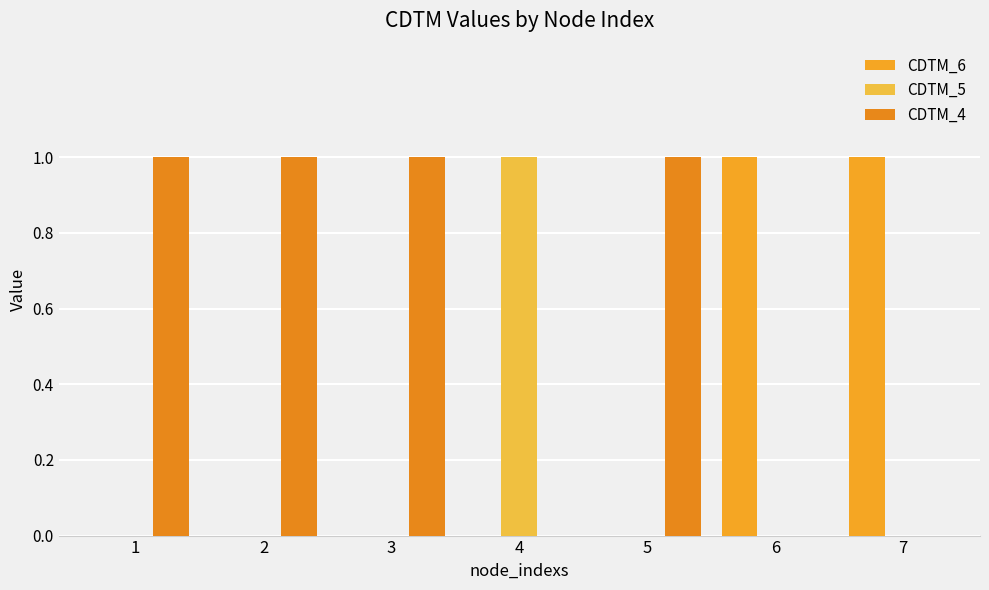

Rank the series by their maximum value, from highest to lowest.

CDTM_6, CDTM_5, CDTM_4